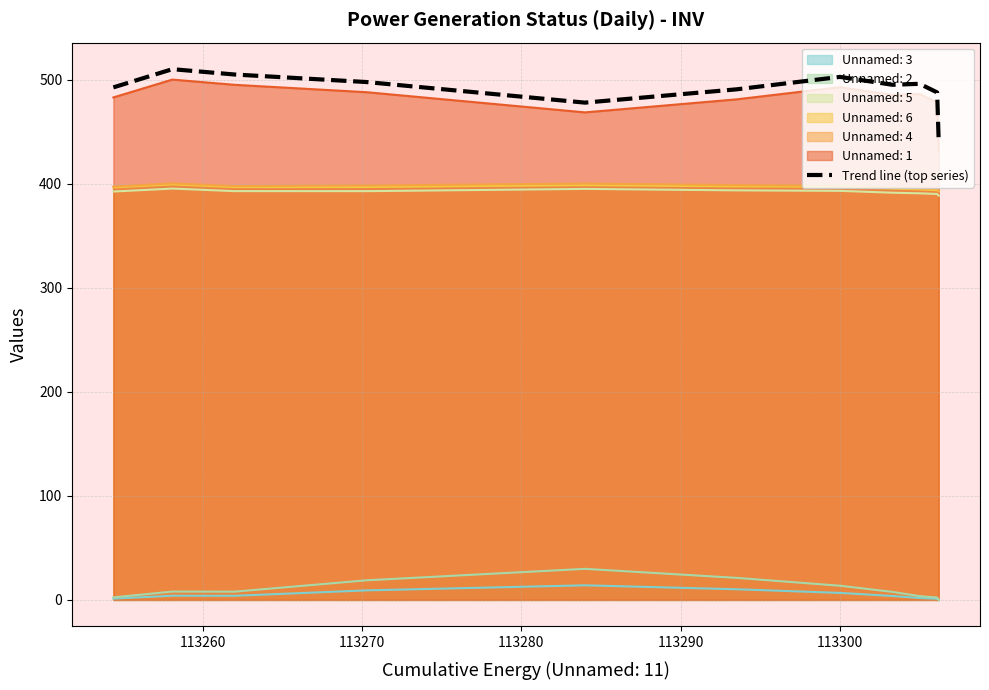

Which series has the widest spread of values?

Trend line (top series)